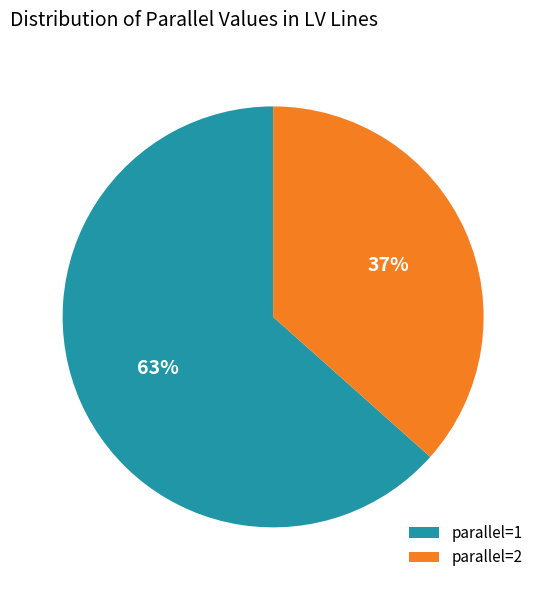

Count the number of slices in the pie.

2